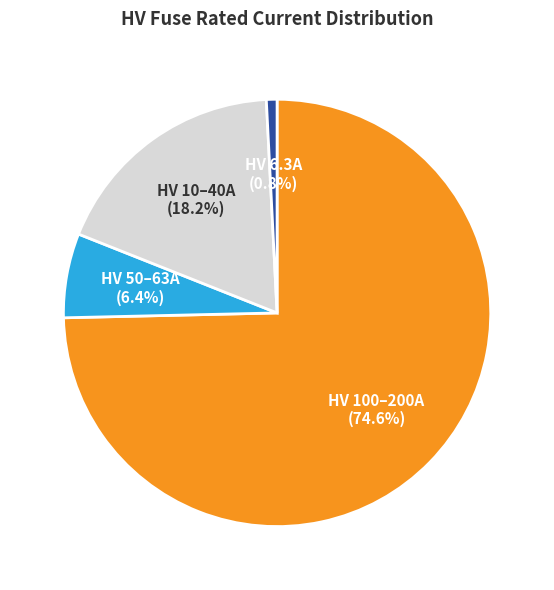

Is there a majority slice in this chart?

Yes